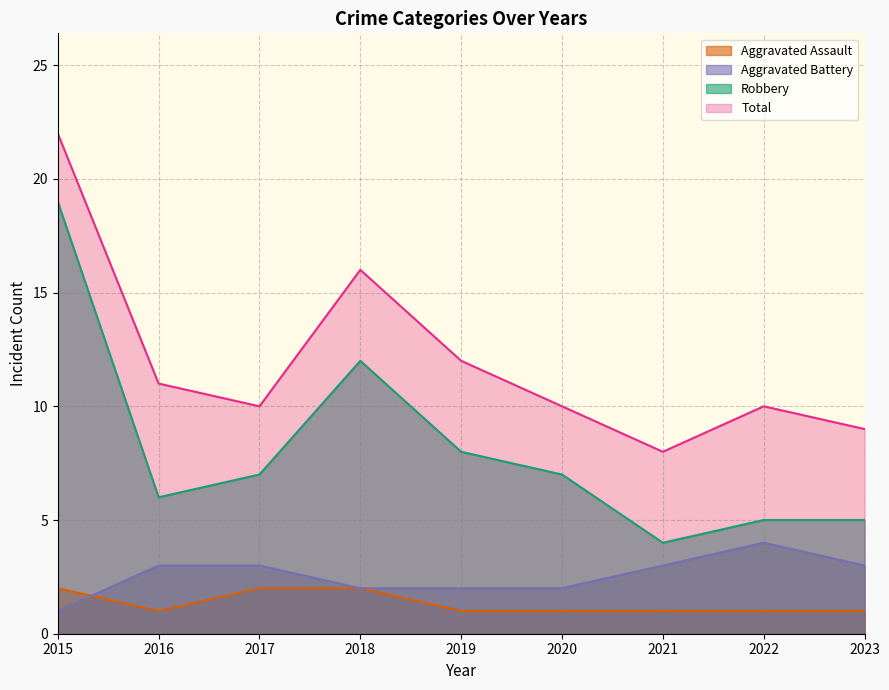

What is the minimum value shown in the chart?

1